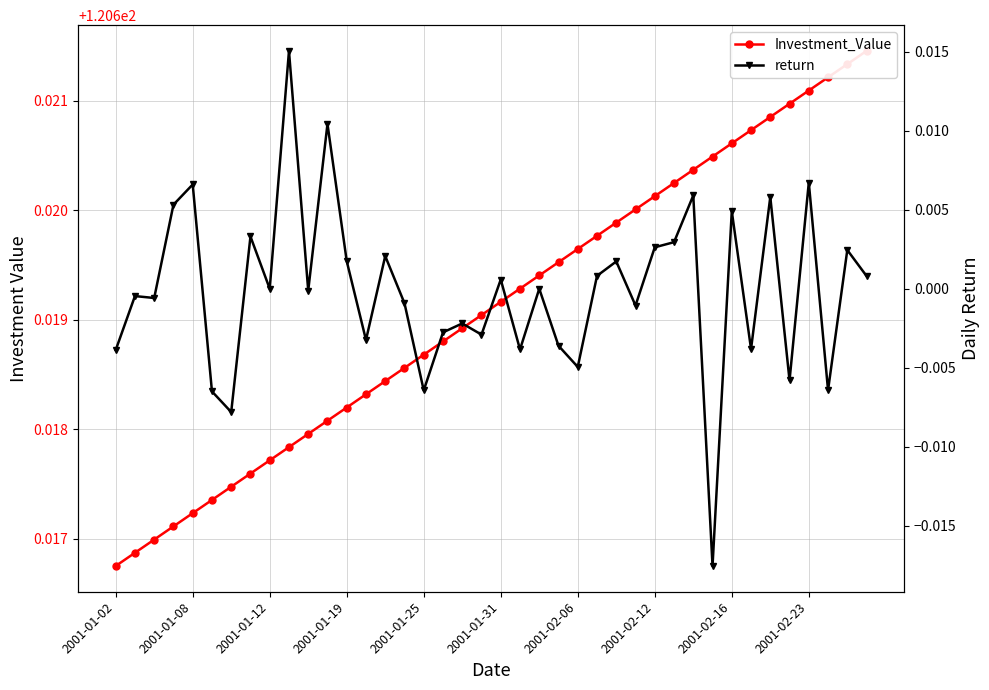

What is the value of the Investment_Value point at the 12th from the left?

120.6